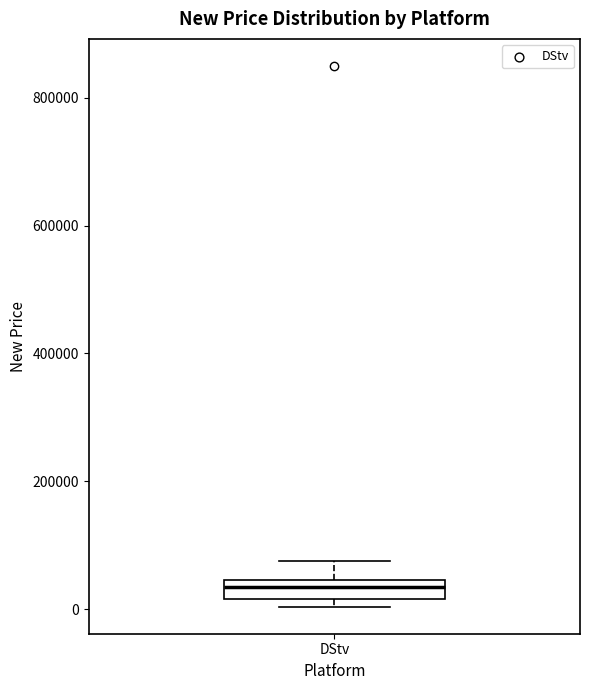

Where is the upper edge of the box for DStv on the y-axis? The values are not printed on the chart, so give them approximately, as read against the axis.

40000